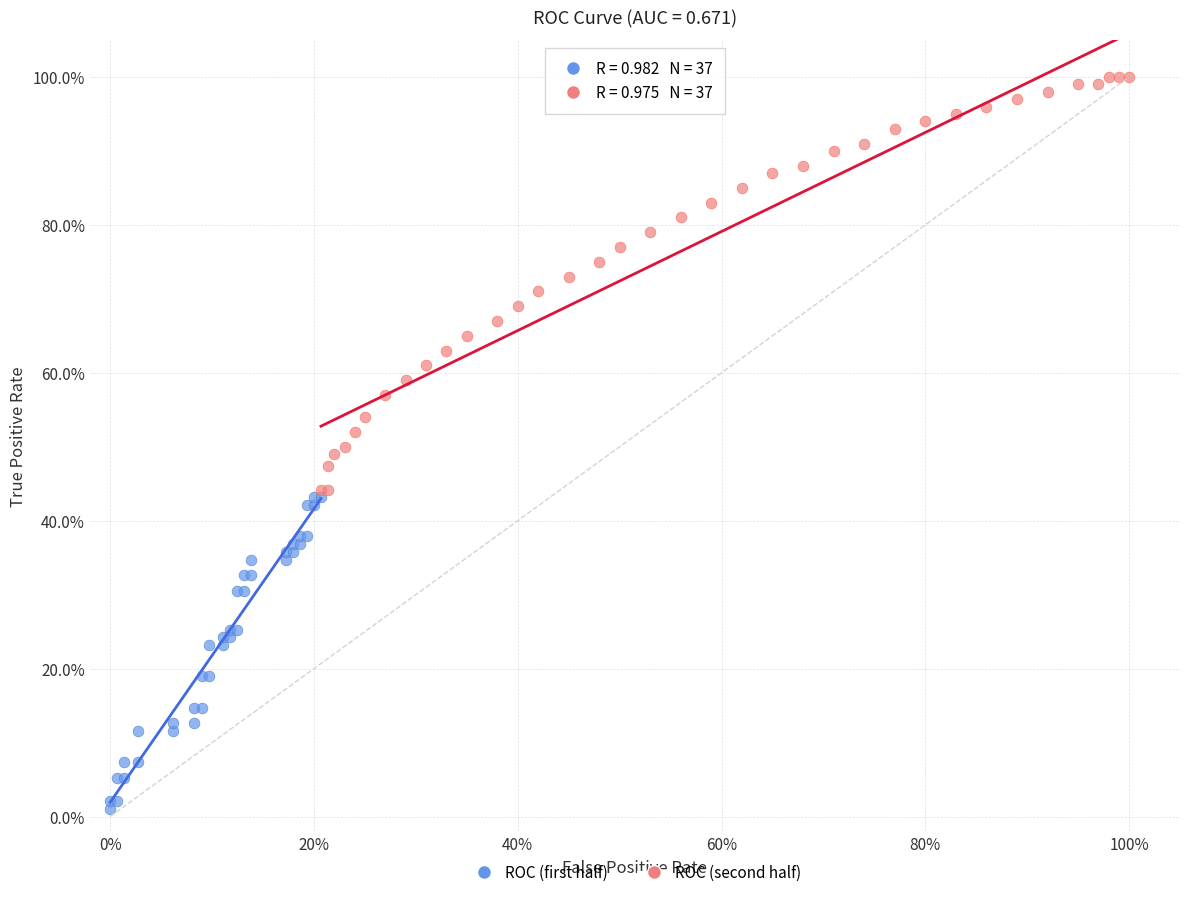

Which series has the largest Y range (max minus min)?

ROC (second half)